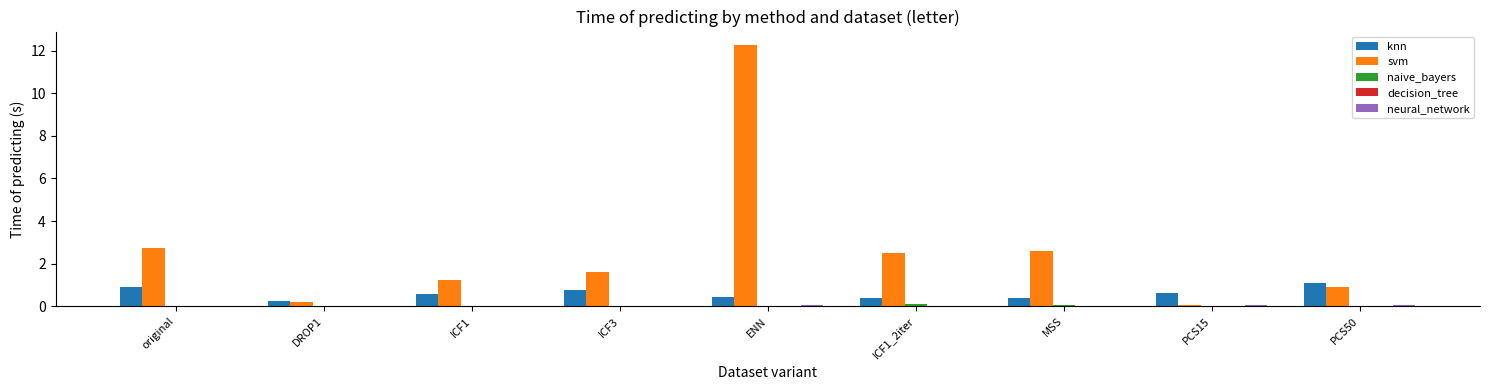

What is the maximum value for knn?

1.1